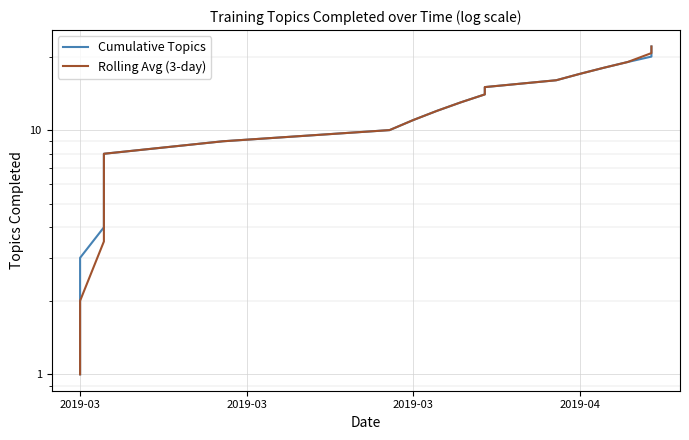

True or false: Cumulative Topics has more than 0 interior local peaks.

False